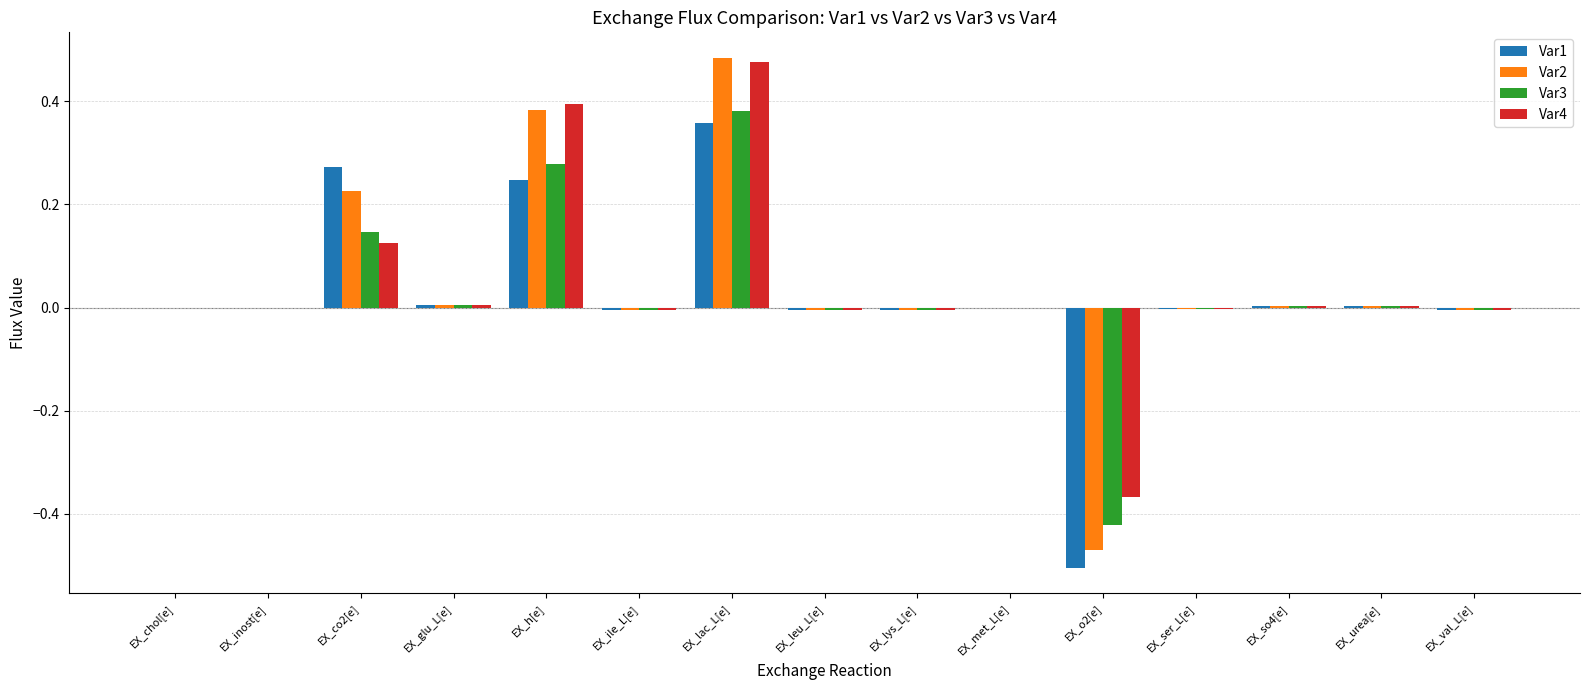

What are all the series names shown in the legend?

Var1, Var2, Var3, Var4